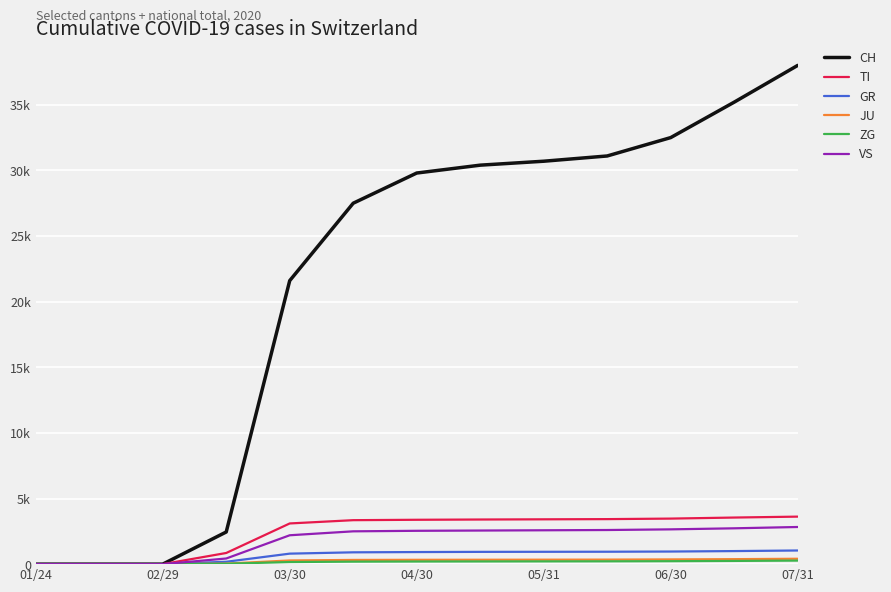

What is the sum of all TI values?

31565